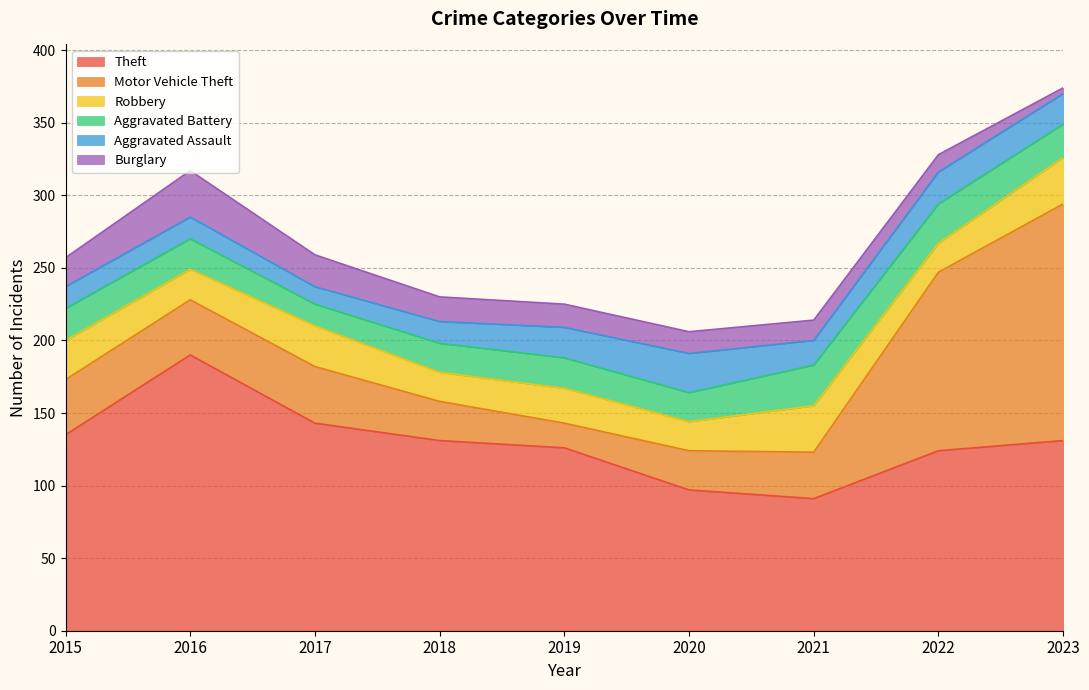

What is the value of the Aggravated Battery point at the 6th from the left?

20